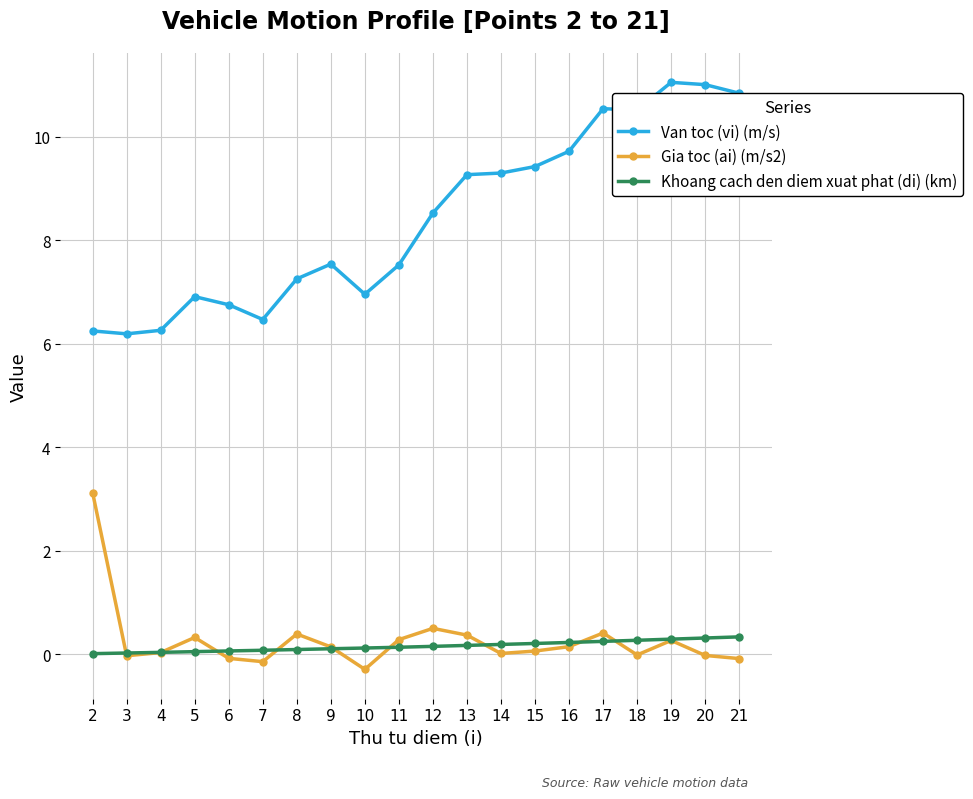

True or false: Van toc (vi) (m/s) has more than 0 interior local peaks.

True